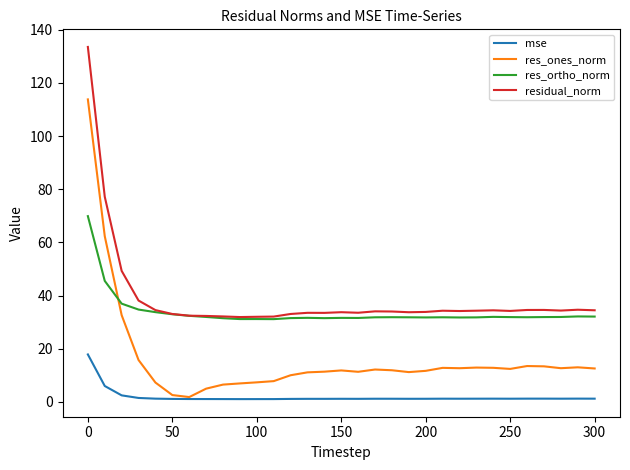

List the series in order of their peak value, highest first.

residual_norm, res_ones_norm, res_ortho_norm, mse